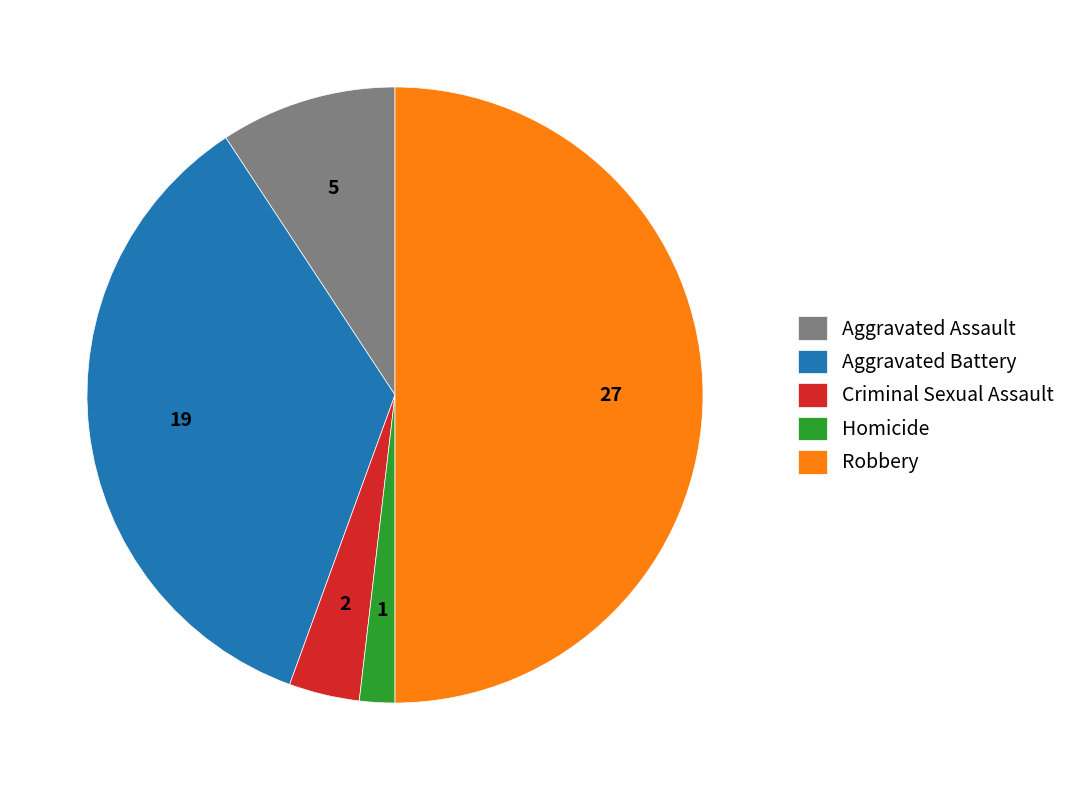

Is Aggravated Assault the majority of the pie?

No